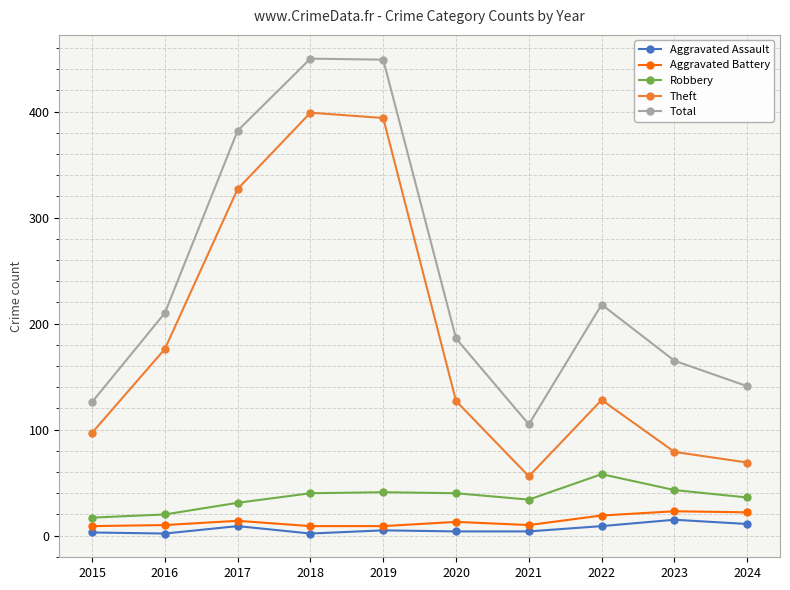

What is the average value of the Theft series?

185